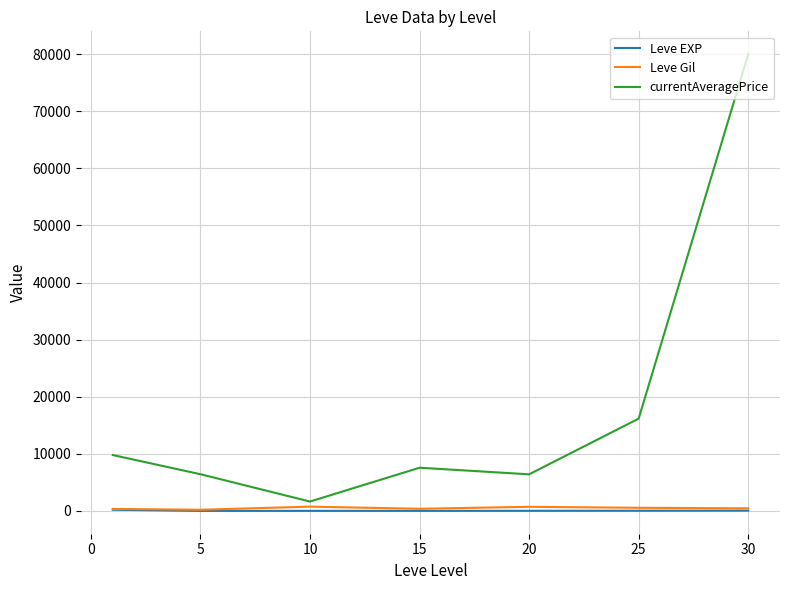

What is the greatest value displayed?

79999.0